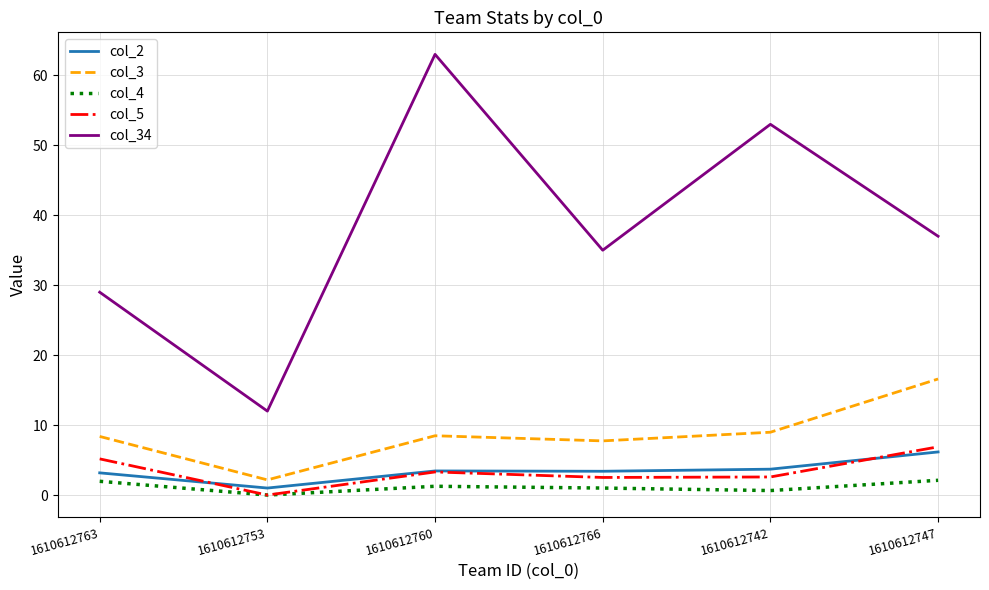

What is the highest value of the col_4 series?

2.1